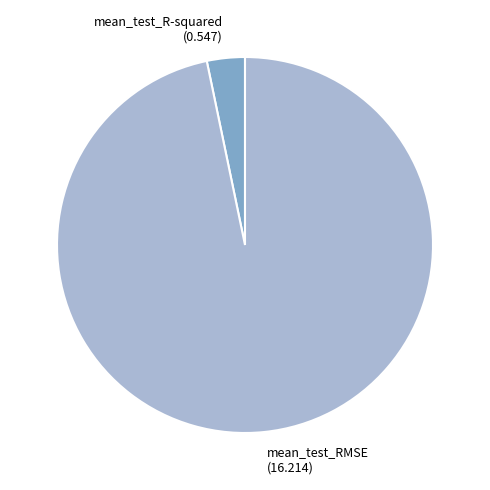

Rank the categories by value from lowest to highest.

mean_test_R-squared, mean_test_RMSE